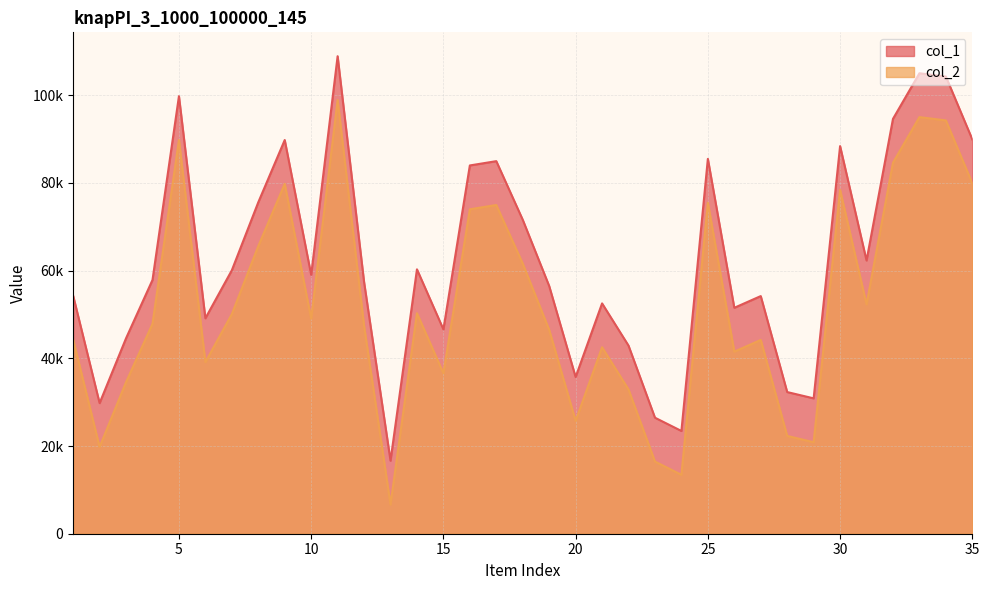

True or false: col_1 and col_2 cross at least once.

False